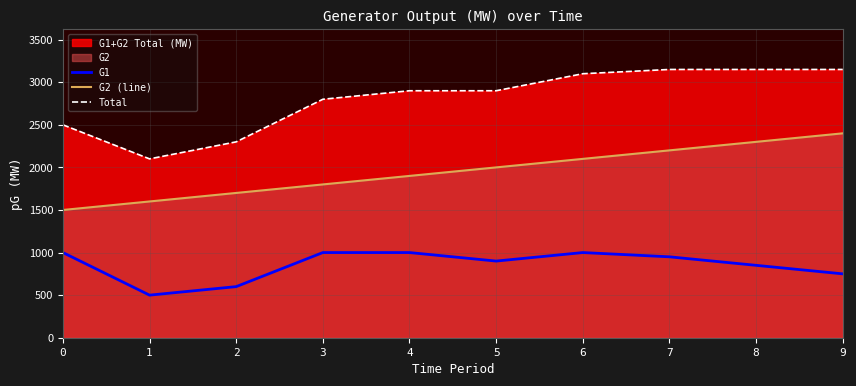

At which category does G1 reach its first local peak?

6